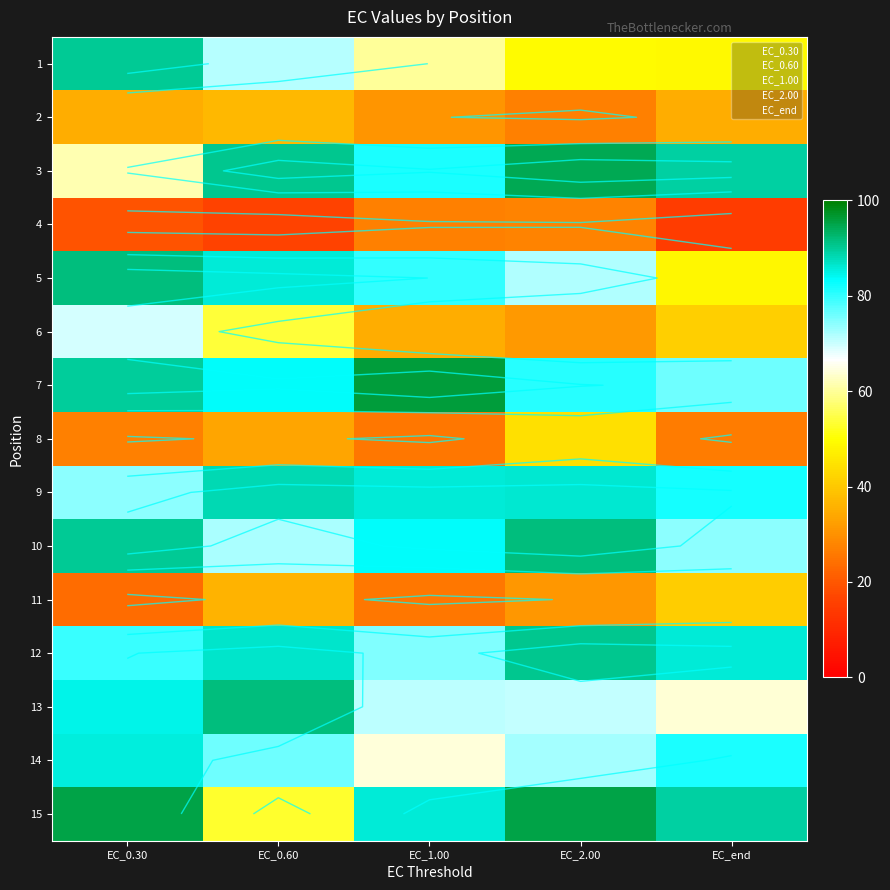

At which label is EC_1.00 closest to 60?

1